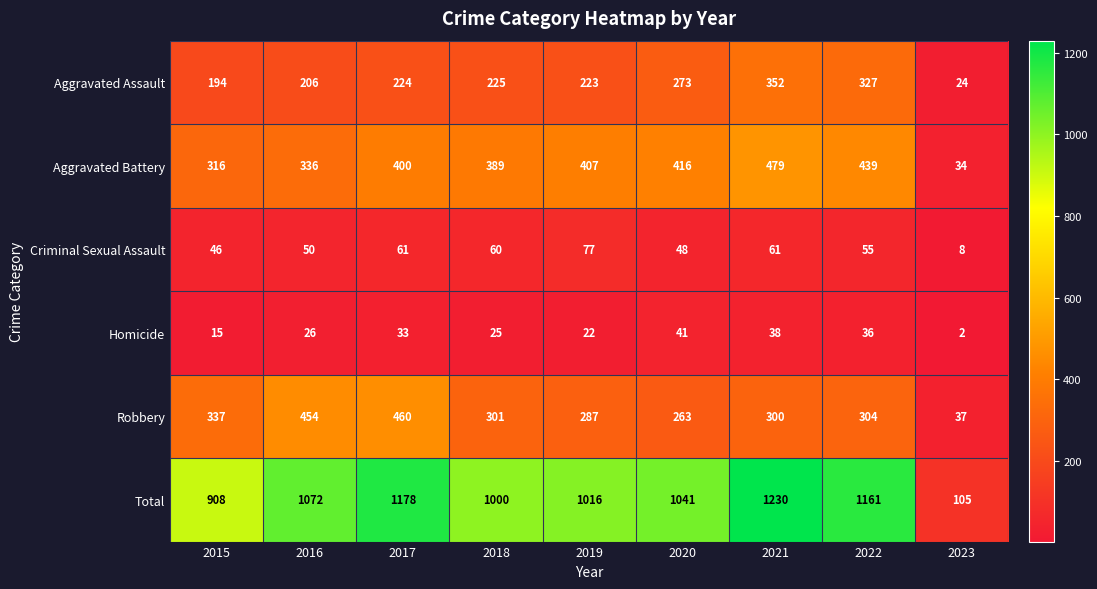

At how many categories does at least one series exceed 980?

7